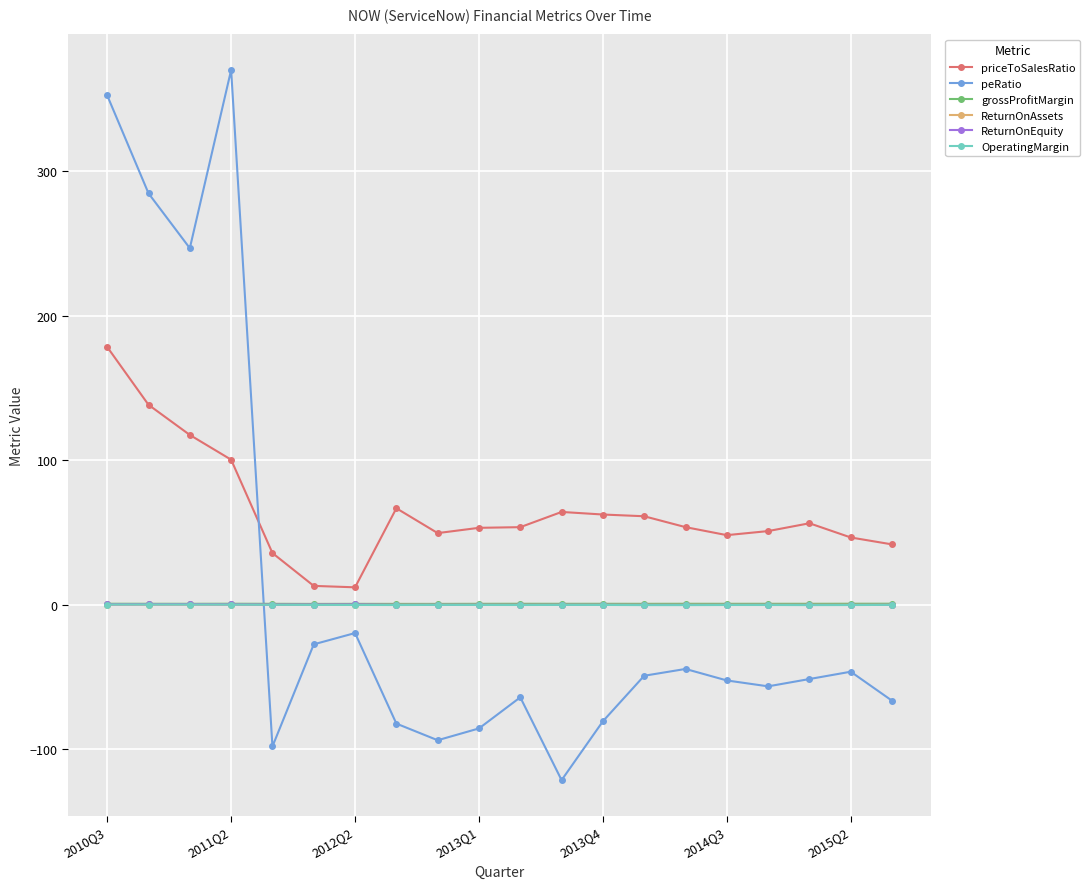

How many lines are shown in the chart?

6